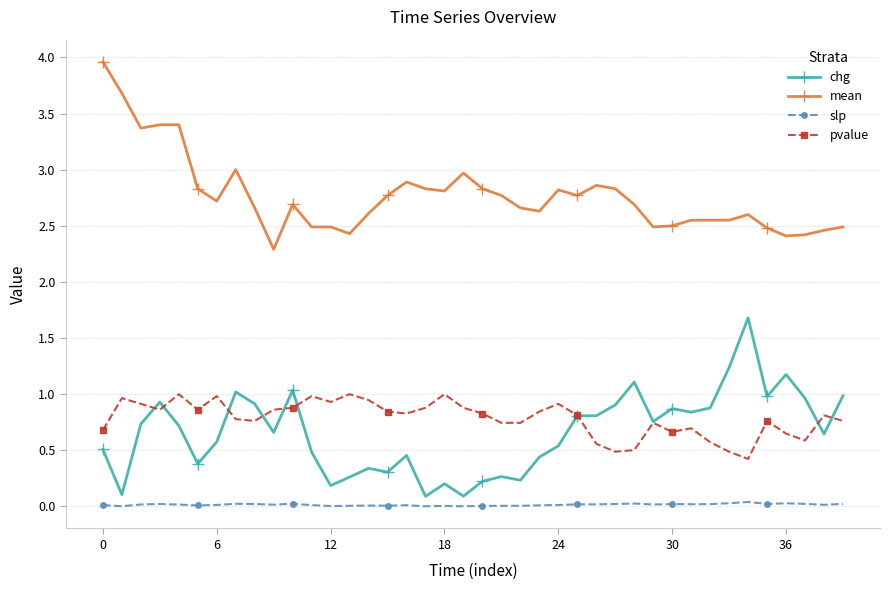

True or false: slp and pvalue cross at least once.

False